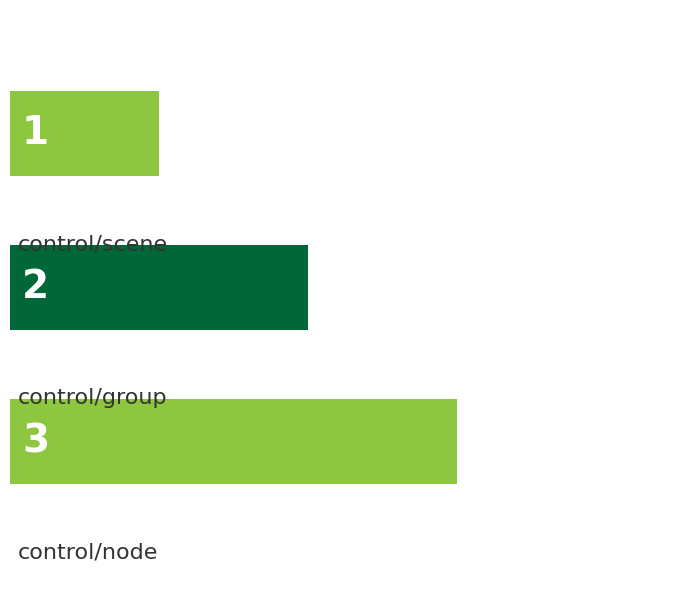

What is the maximum value shown in the chart?

3